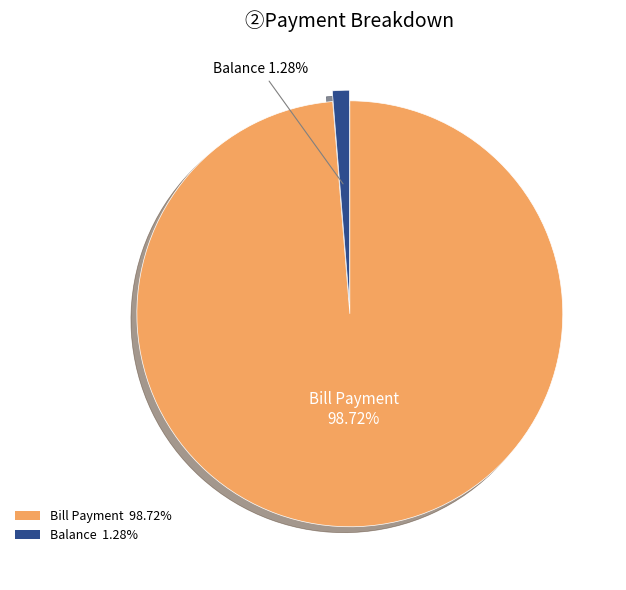

Is there any slice that represents more than half of the pie?

Yes